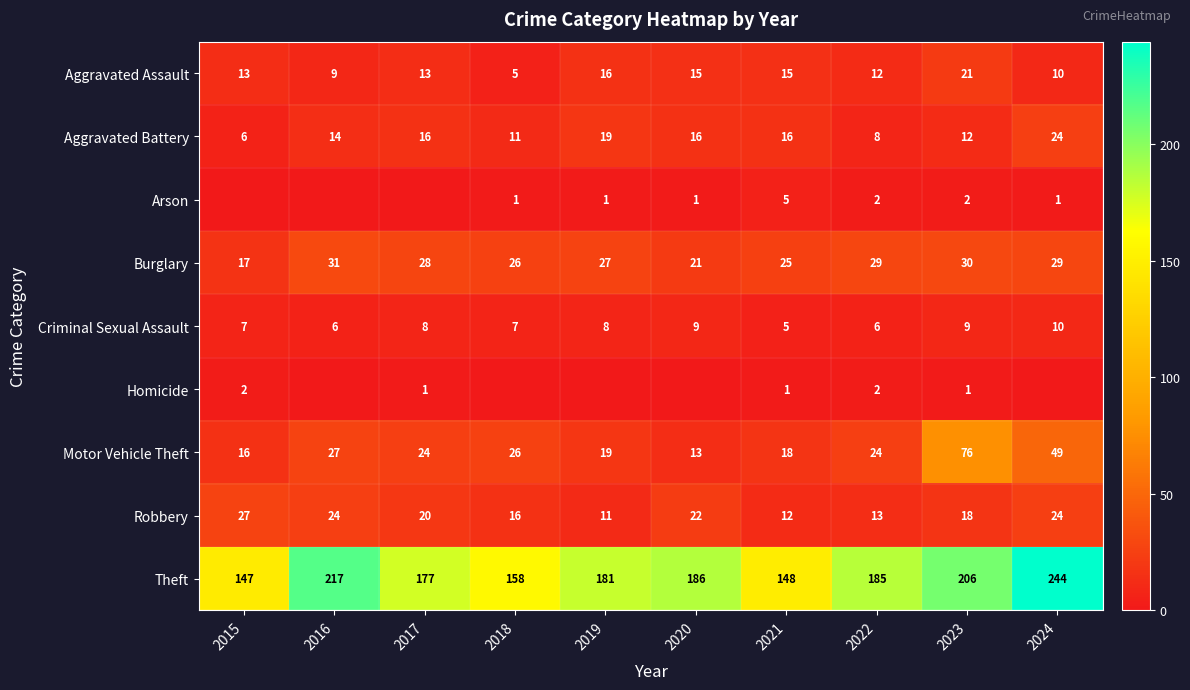

At how many categories does at least one series exceed 215?

2